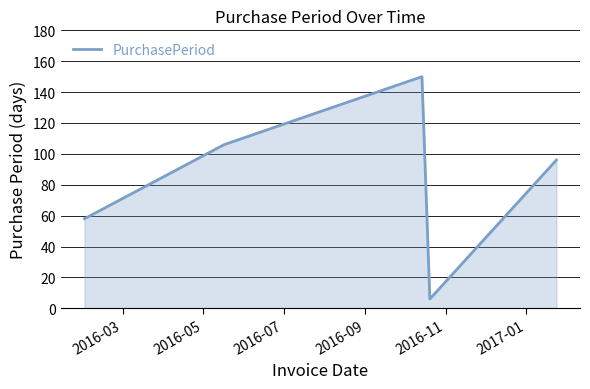

What is the minimum value shown in the chart?

6